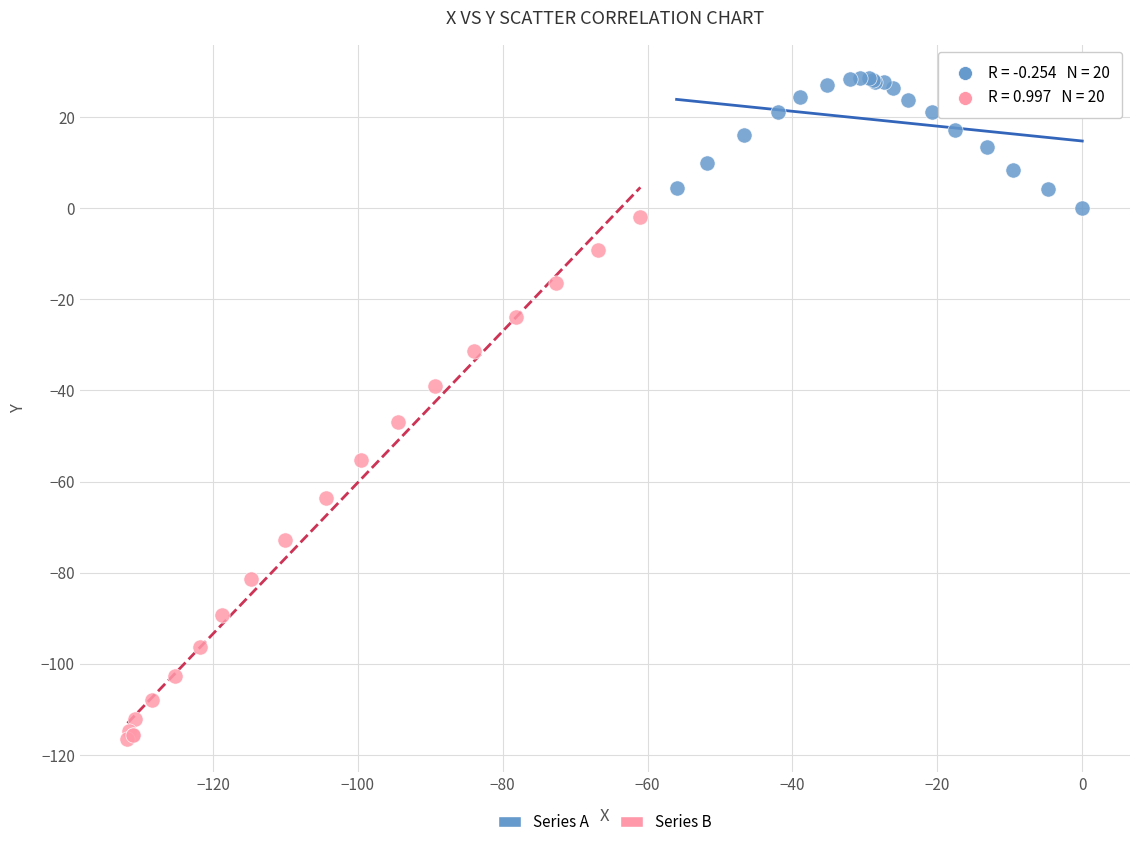

Which series reaches the maximum Y coordinate?

Series A